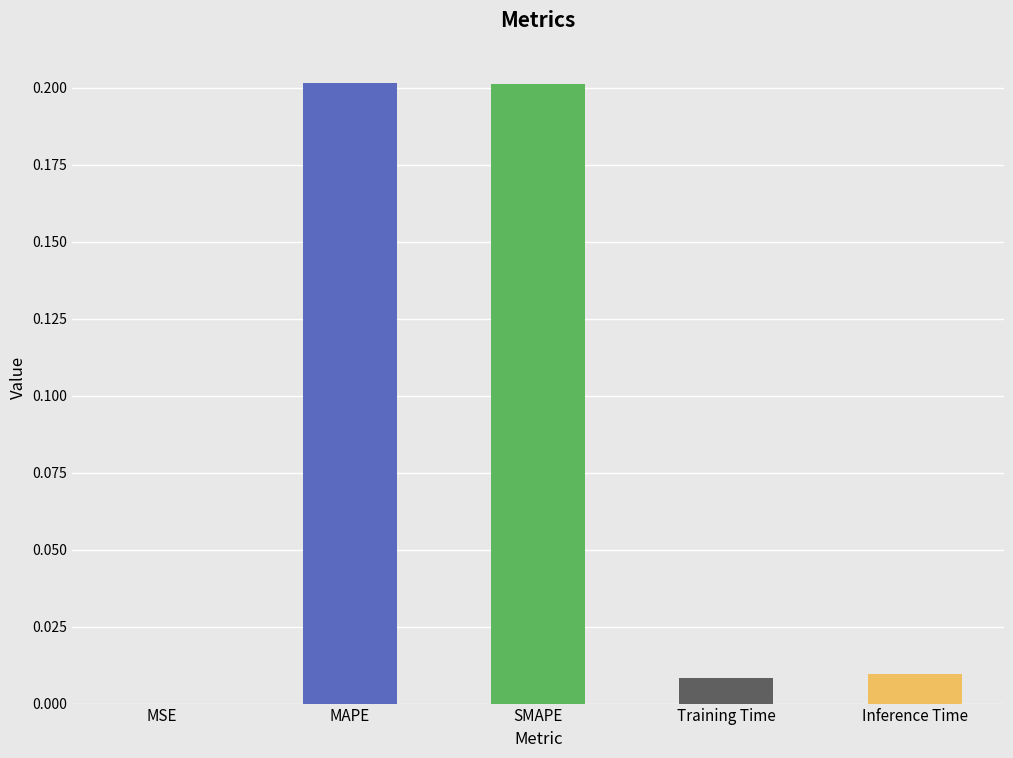

The value at SMAPE is 0.3. True or false?

False